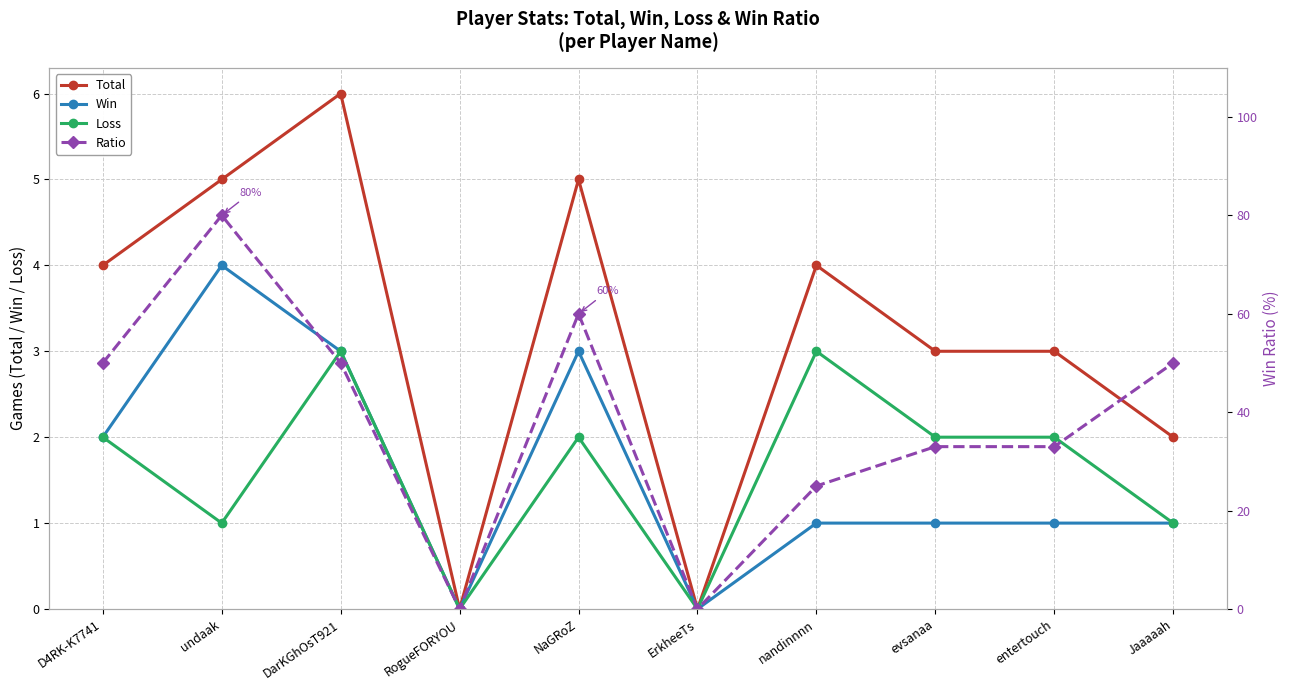

Rank the series by their maximum value, from lowest to highest.

Loss, Win, Total, Ratio